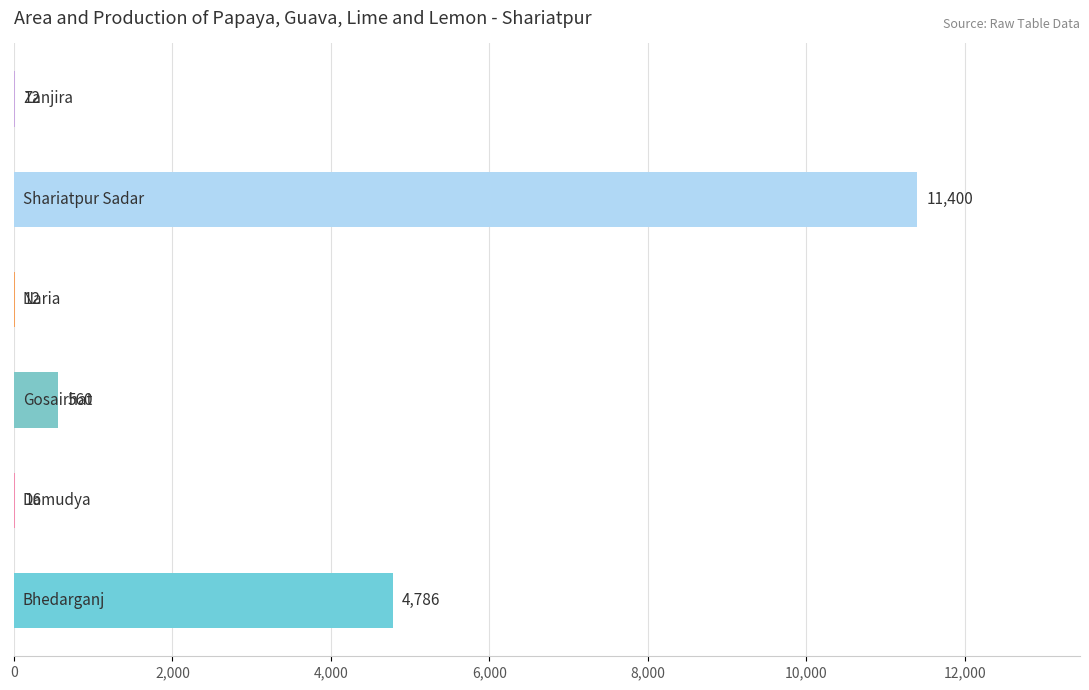

Does the chart contain stacked bars?

No